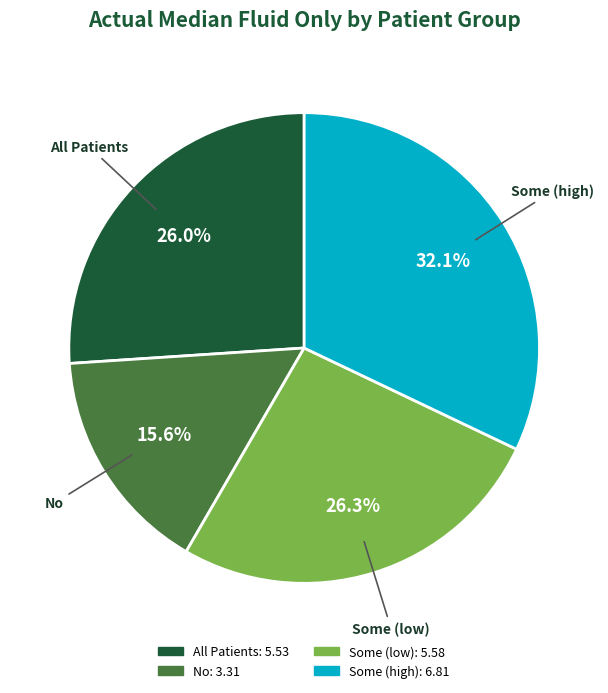

Is there any slice that represents more than half of the pie?

No